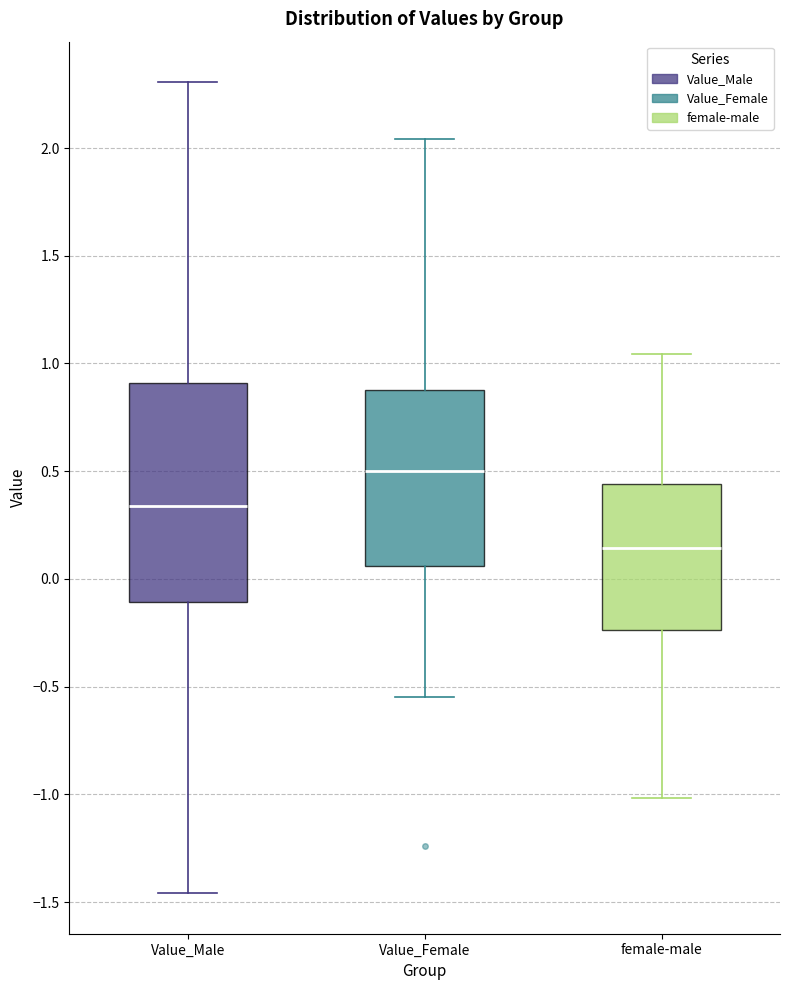

Where does the median line of the box for Value_Female sit on the y-axis? The values are not printed on the chart, so give them approximately, as read against the axis.

0.50